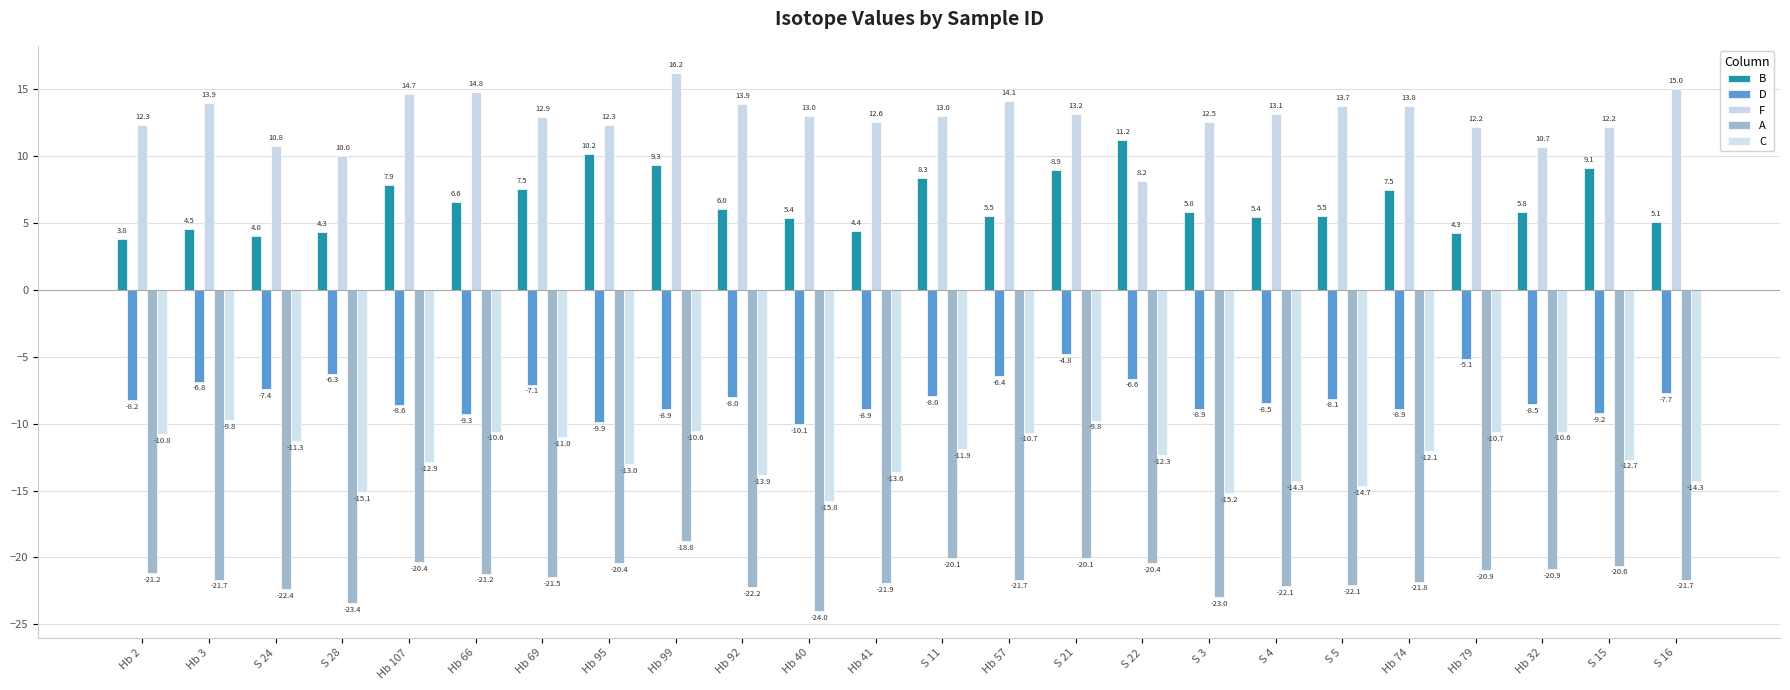

What is the difference between the maximum and minimum values in the A series?

5.2